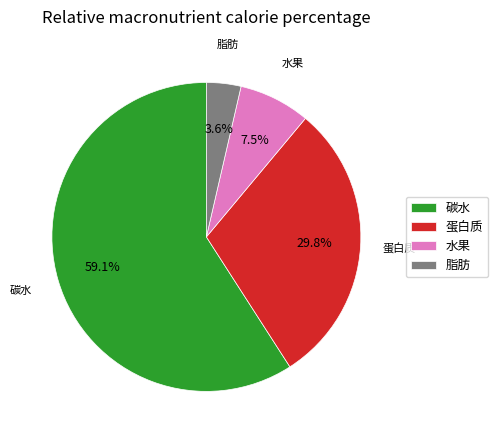

What is the smallest slice in the pie chart?

脂肪